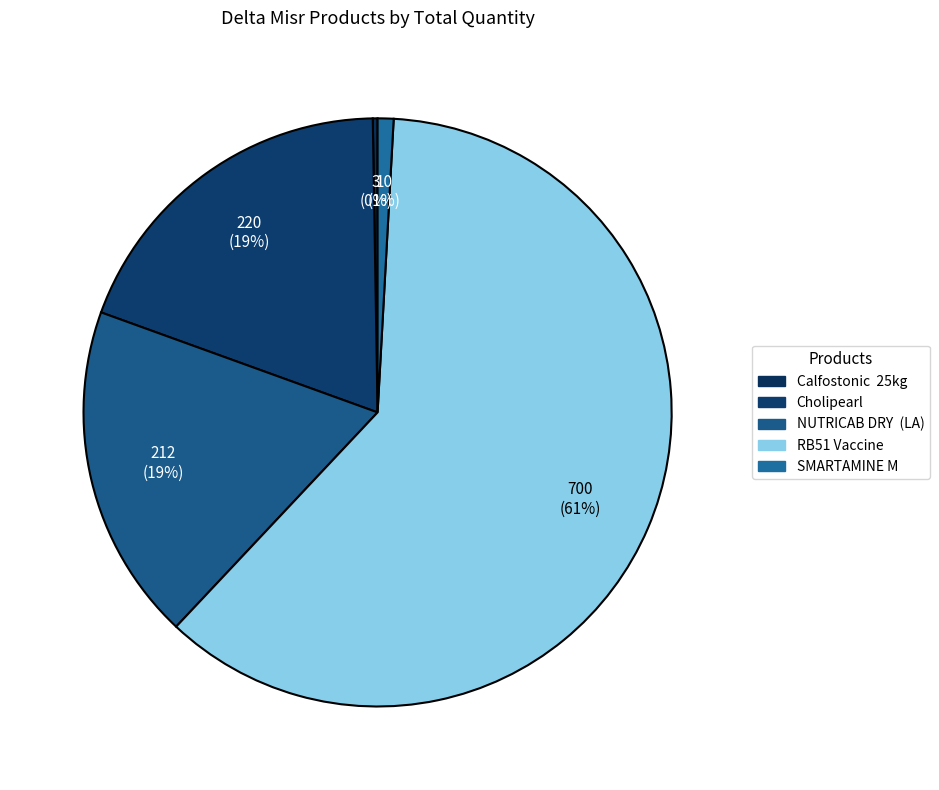

Which slice is the largest?

RB51 Vaccine